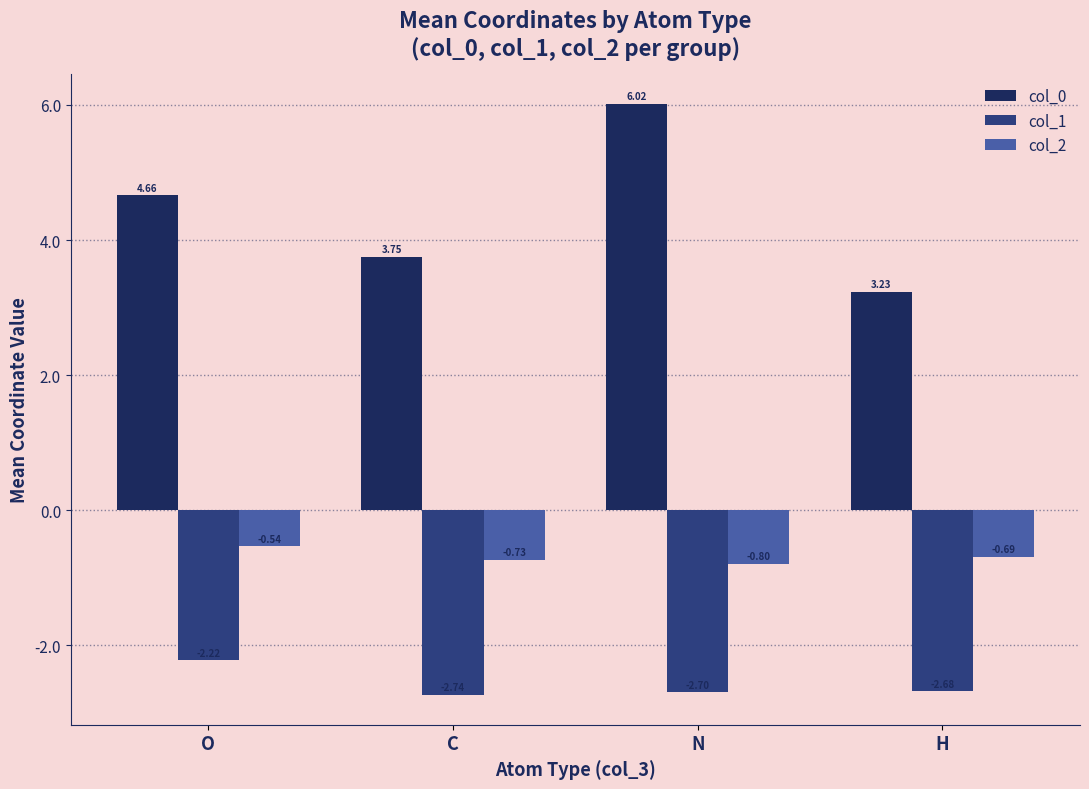

Rank the series by their maximum value, from lowest to highest.

col_1, col_2, col_0